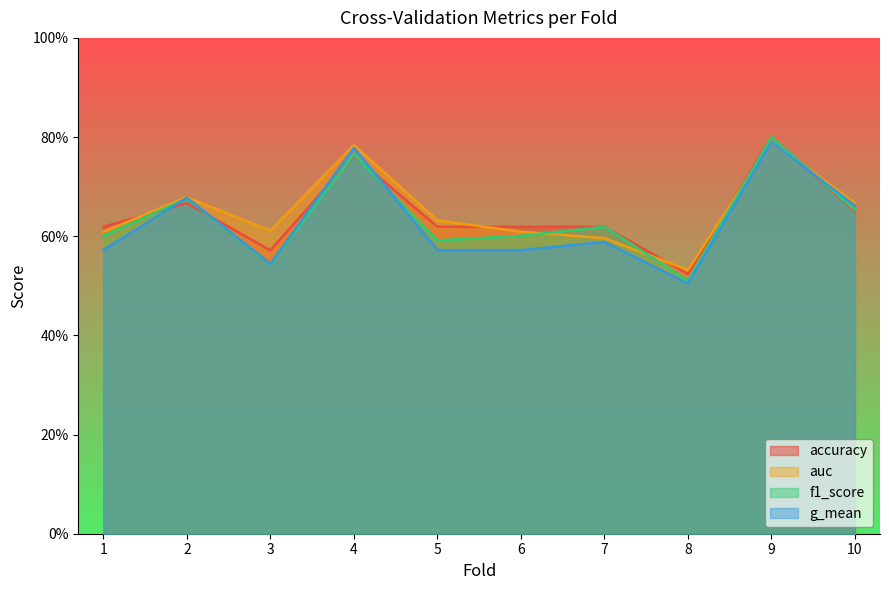

Which series changed the most between 5 and 7?

auc